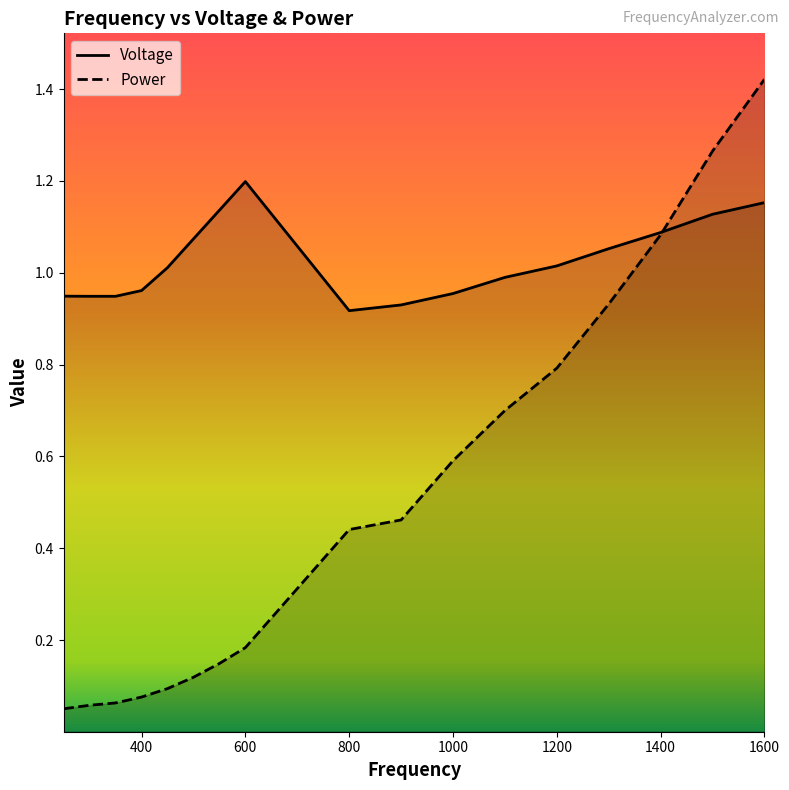

List the series in order of their peak value, highest first.

Power, Voltage